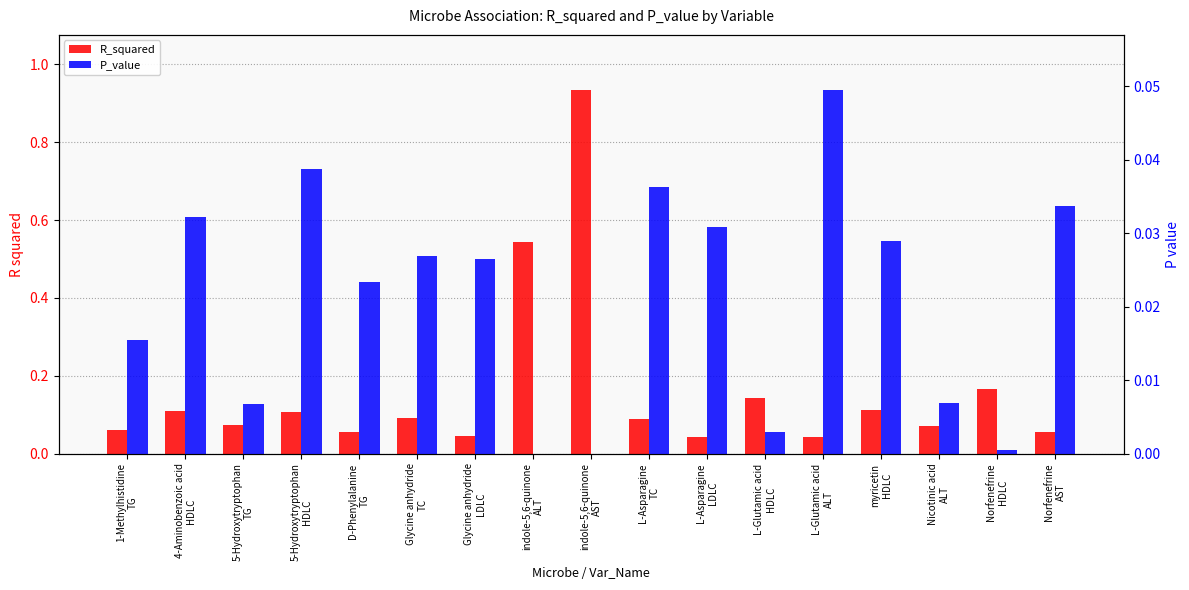

Which series has the widest spread of values?

R_squared